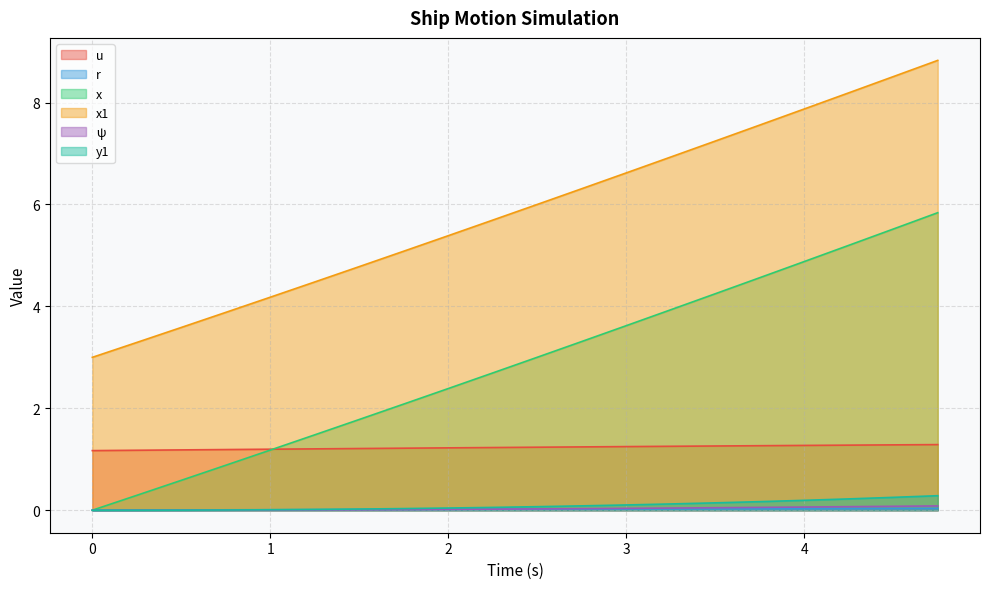

What is the value of the u point at the 14th from the left?

1.3